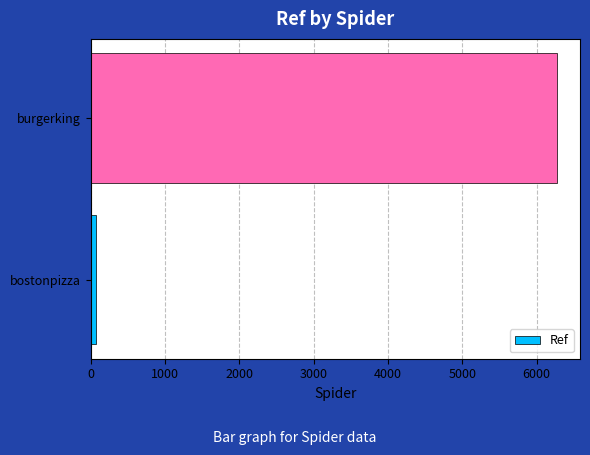

What is the sum of all values?

6343